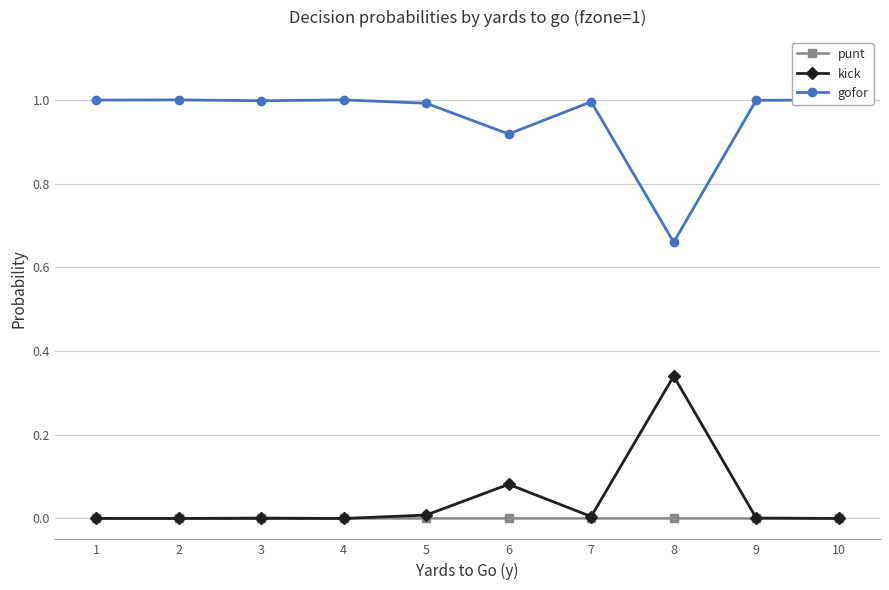

Count the punt values in the range 0 to 1.

10